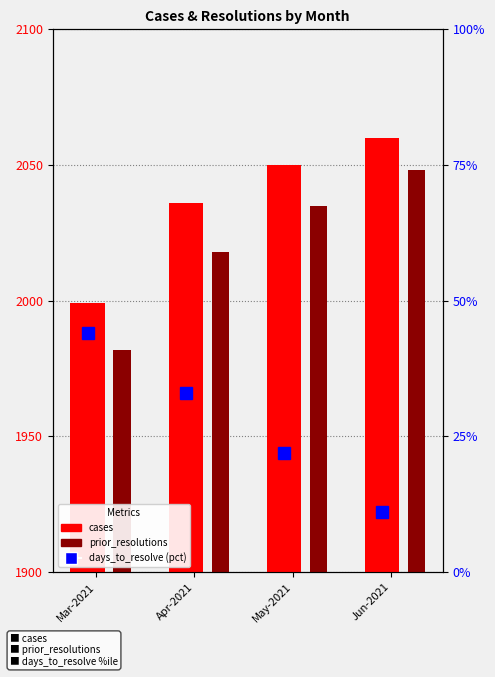

What is the approximate value of prior_resolutions at Mar-2021?

1982